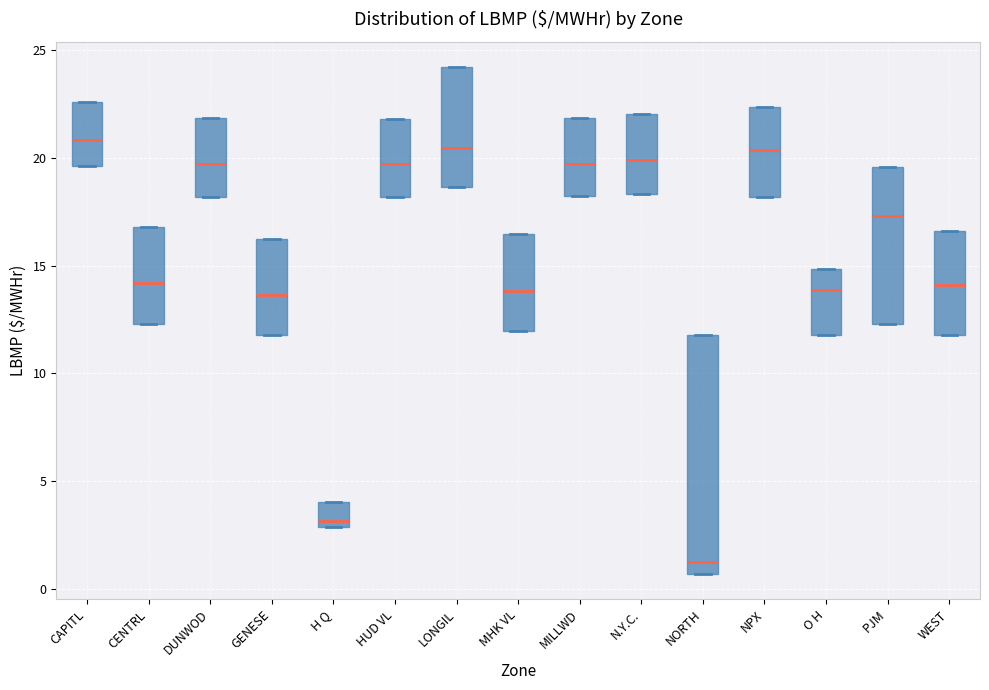

Reading left to right, read every box against the y-axis: the position of its median line, the range the box covers, and the ends of its whiskers. The values are not printed on the chart, so give them approximately, as read against the axis.

CAPITL: median 21.0, box 19.5 to 22.5, whiskers 19.5 to 22.5
CENTRL: median 14.0, box 12.5 to 17.0, whiskers 12.5 to 17.0
DUNWOD: median 19.5, box 18.0 to 22.0, whiskers 18.0 to 22.0
GENESE: median 13.5, box 12.0 to 16.0, whiskers 12.0 to 16.0
H Q: median 3.0 (just above the box's lower edge), box 3.0 to 4.0, whiskers 3.0 to 4.0
HUD VL: median 19.5, box 18.0 to 22.0, whiskers 18.0 to 22.0
LONGIL: median 20.5, box 18.5 to 24.0, whiskers 18.5 to 24.0
MHK VL: median 14.0, box 12.0 to 16.5, whiskers 12.0 to 16.5
MILLWD: median 19.5, box 18.0 to 22.0, whiskers 18.0 to 22.0
N.Y.C.: median 20.0, box 18.5 to 22.0, whiskers 18.5 to 22.0
NORTH: median 1.5, box 0.5 to 12.0, whiskers 0.5 to 12.0
NPX: median 20.5, box 18.0 to 22.5, whiskers 18.0 to 22.5
O H: median 14.0, box 12.0 to 15.0, whiskers 12.0 to 15.0
PJM: median 17.5, box 12.5 to 19.5, whiskers 12.5 to 19.5
WEST: median 14.0, box 12.0 to 16.5, whiskers 12.0 to 16.5